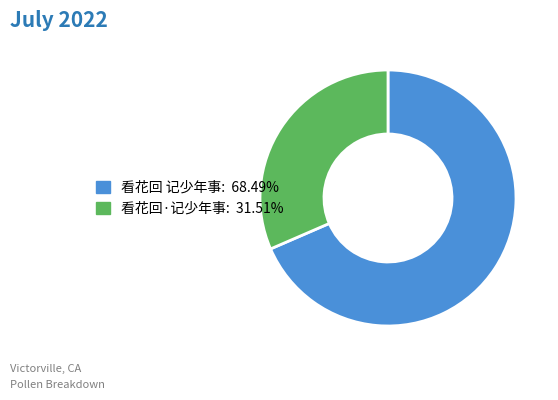

True or false: 看花回 记少年事 accounts for 68% of the total.

True